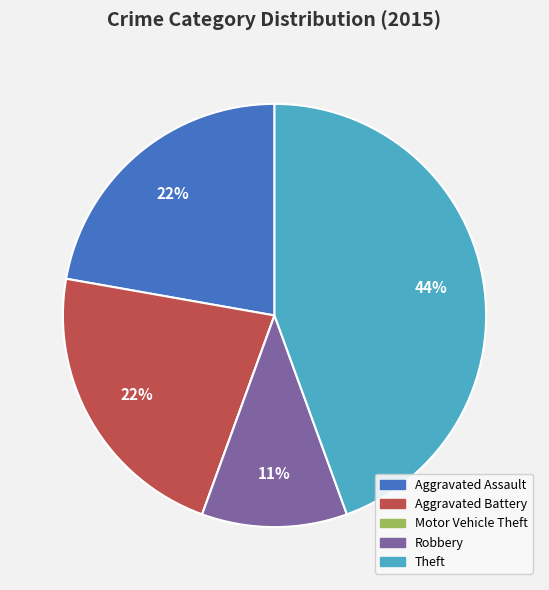

Do Aggravated Assault and Aggravated Battery together represent more than half of the pie?

No